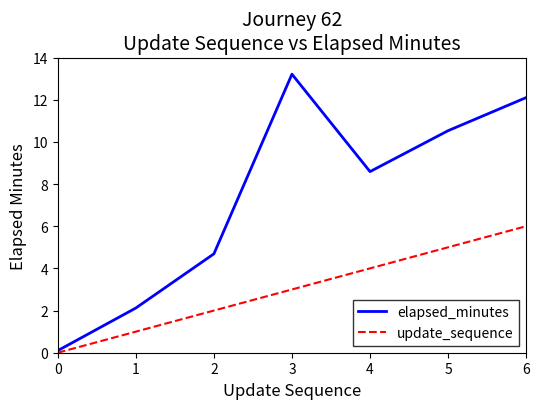

What is the maximum value shown in the chart?

13.2